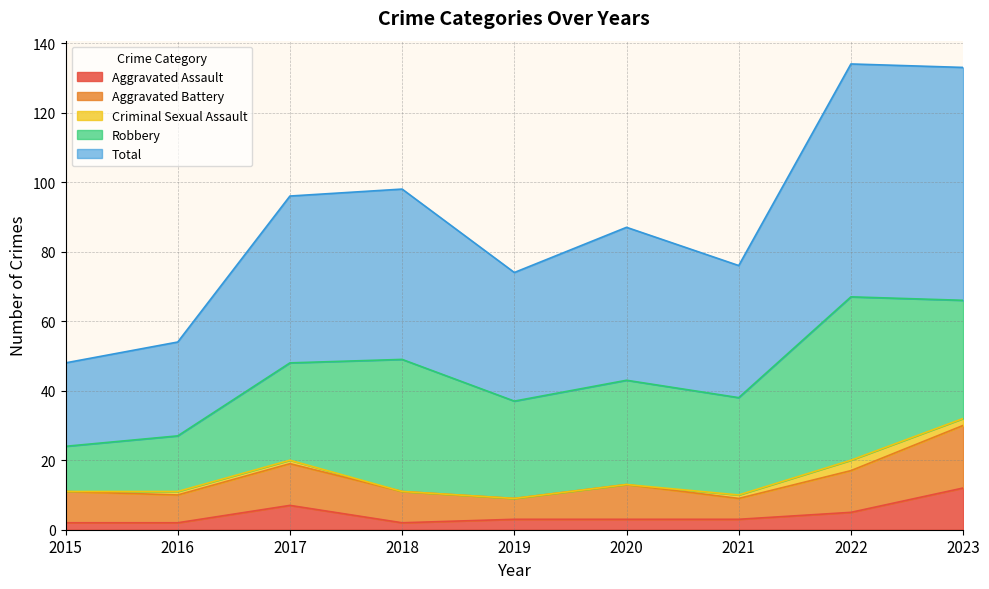

What is the sum of the Criminal Sexual Assault values at 2017 and 2020?

1